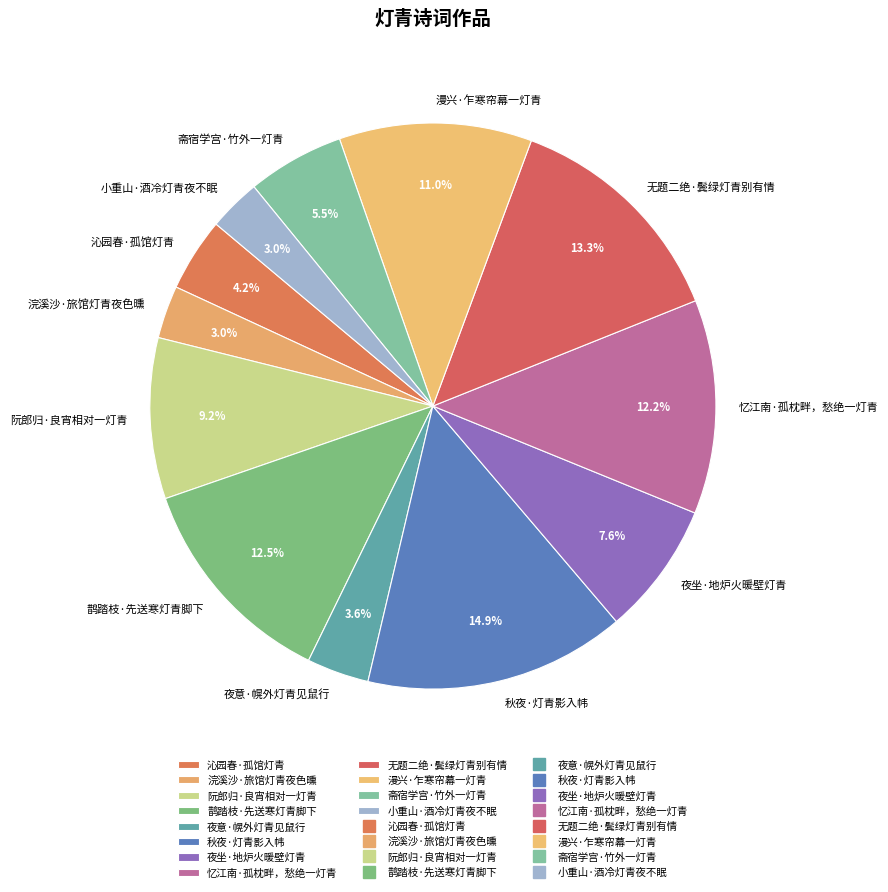

Count the number of slices in the pie.

12